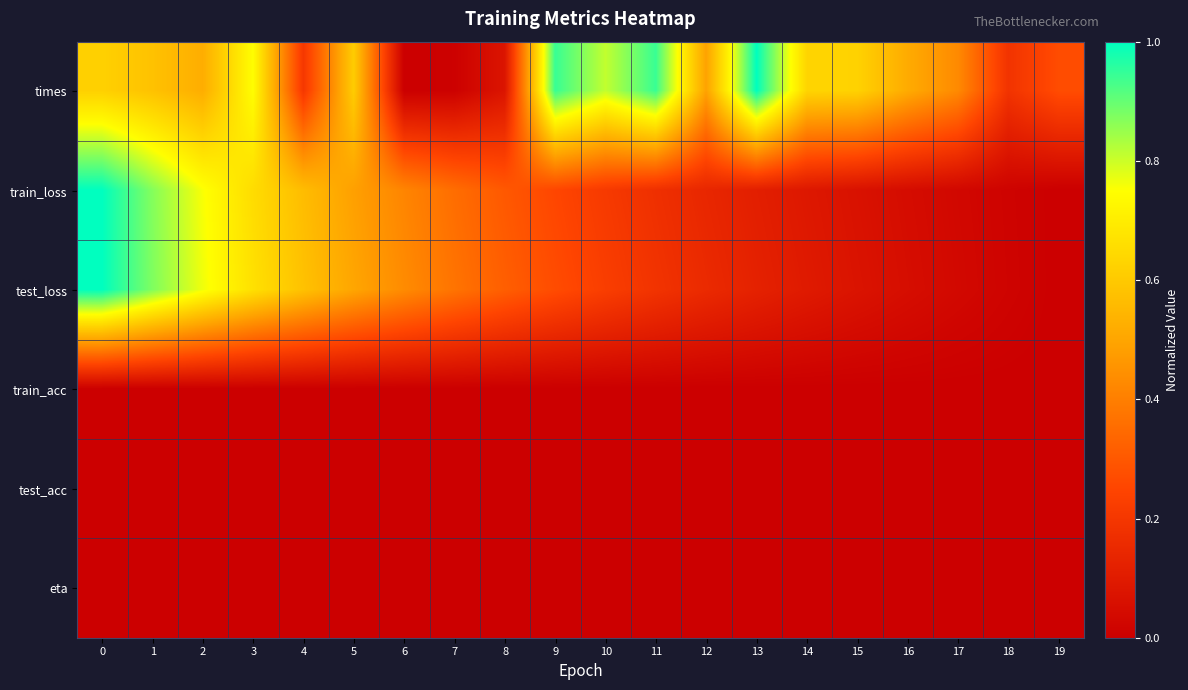

Which series has the largest range (max minus min)?

times